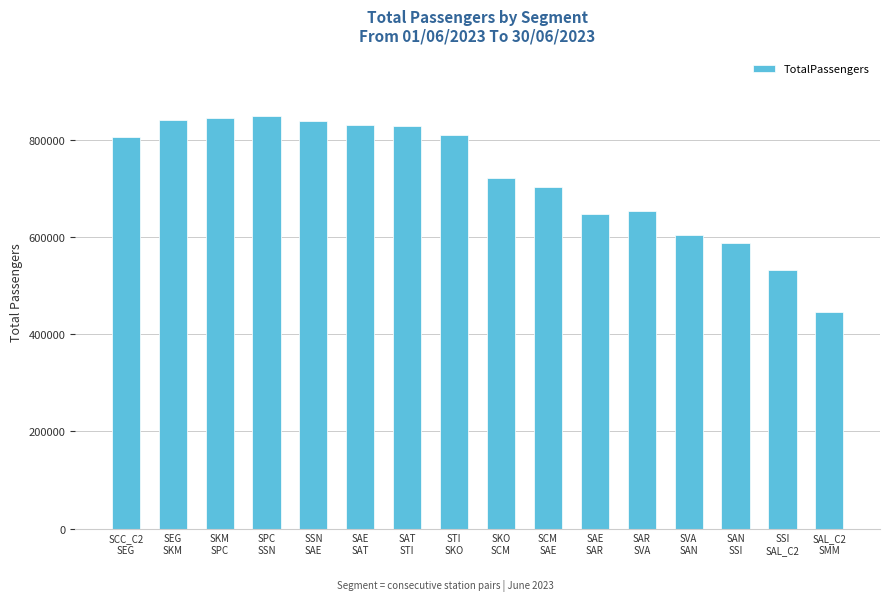

Is it true that the value at SVA
SAN is 605182?

True